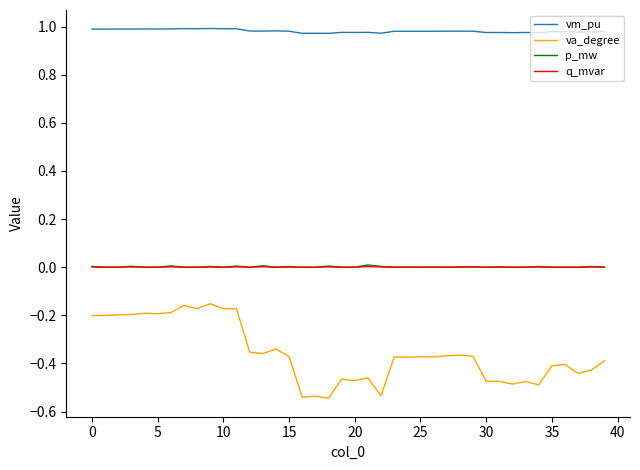

Which series has the widest spread of values?

va_degree